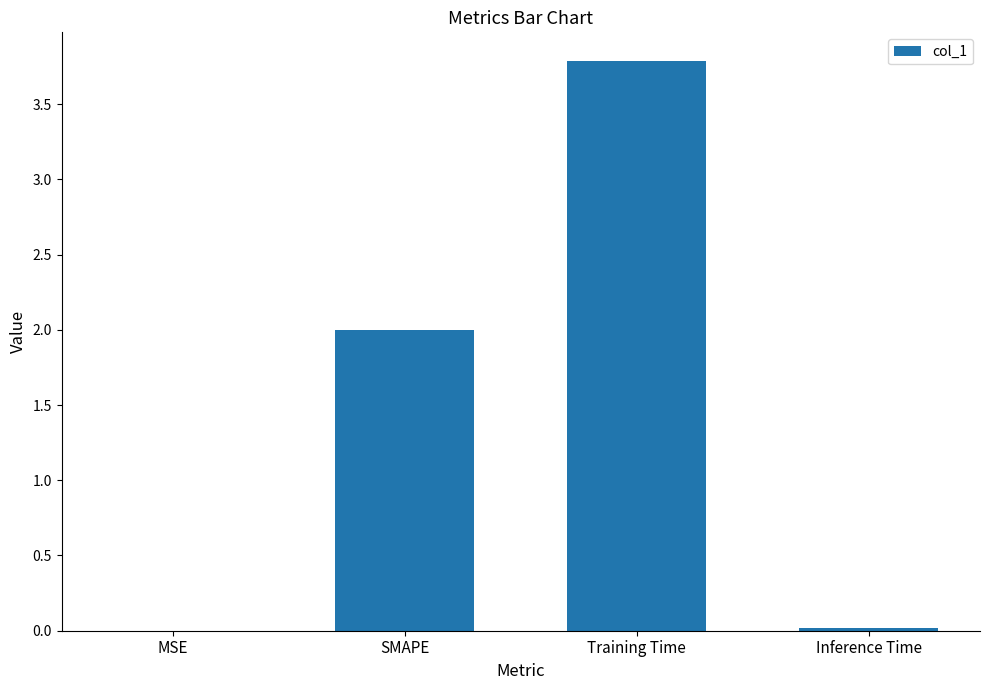

What is the average value?

1.5